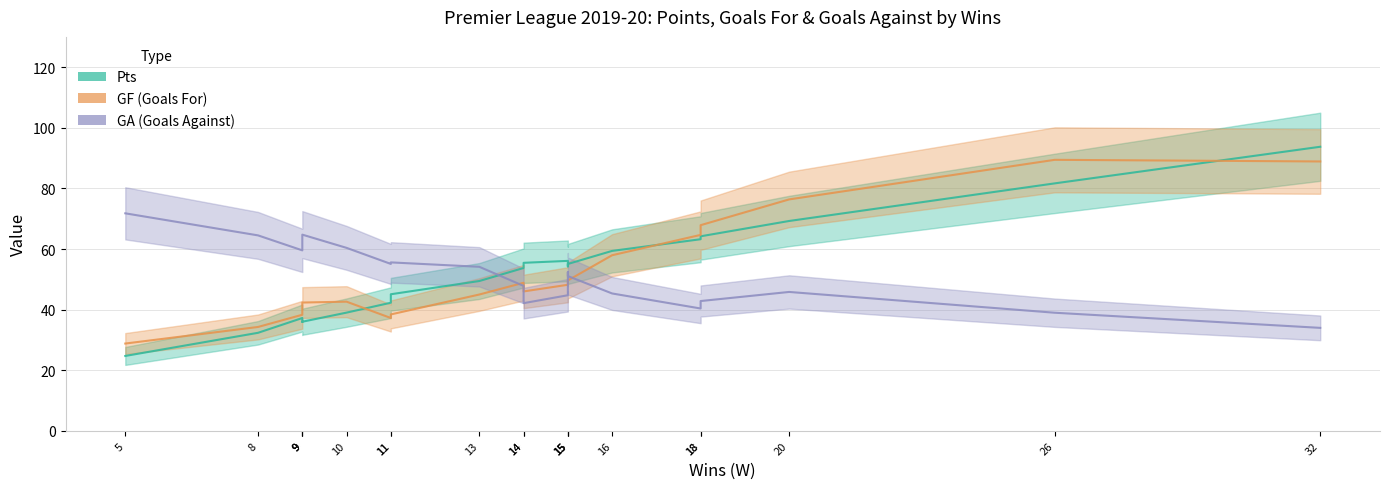

At which category is the sum across all series the highest?

32